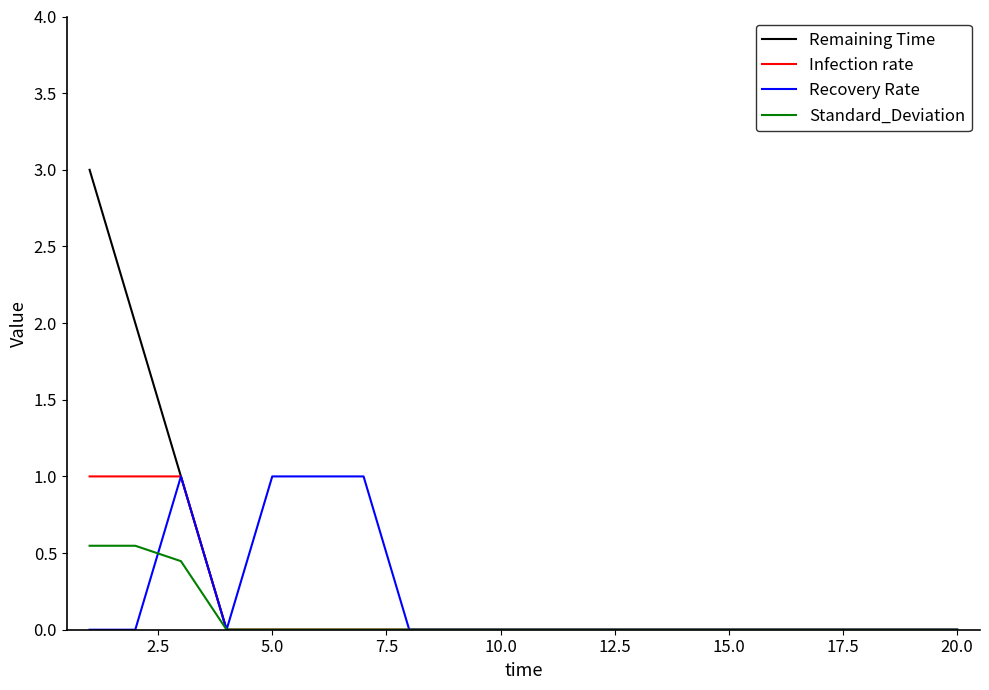

What is the maximum value shown in the chart?

3.0